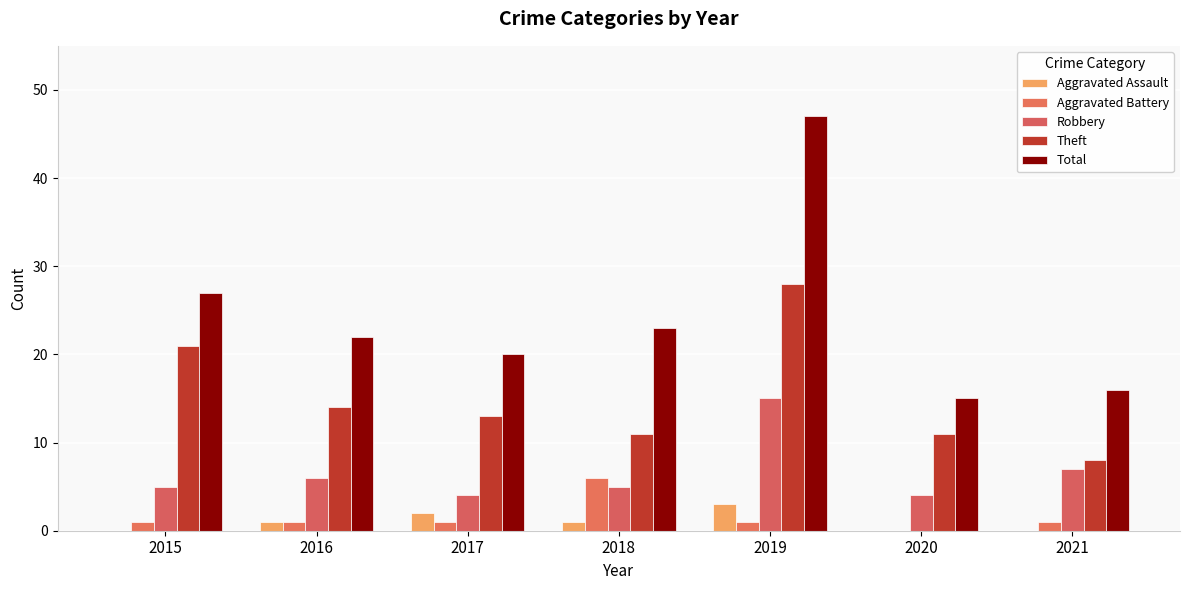

What is the highest value of the Aggravated Battery series?

6